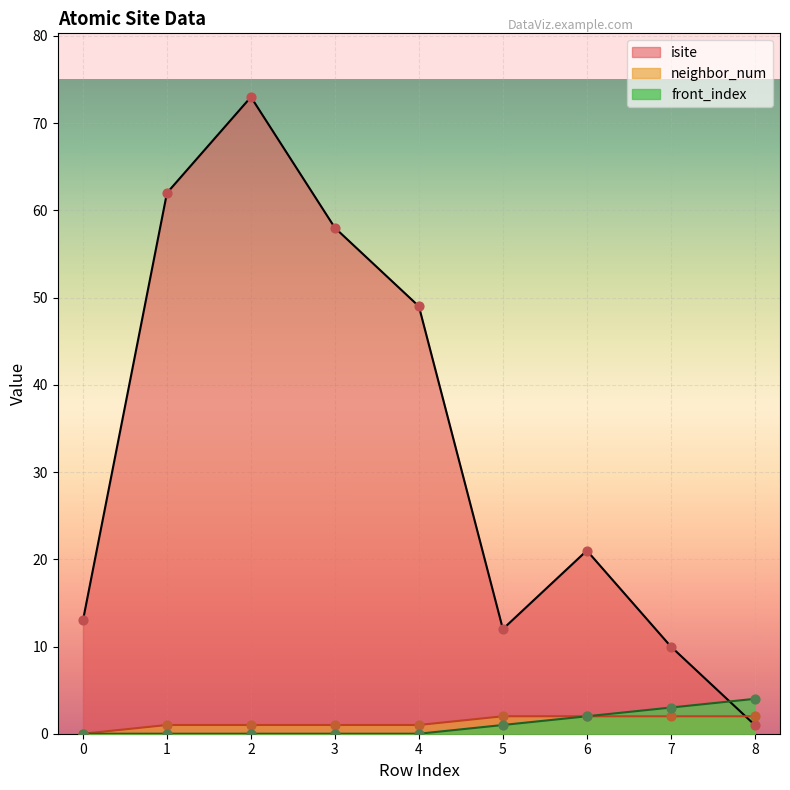

At how many categories does at least one series exceed 34?

4